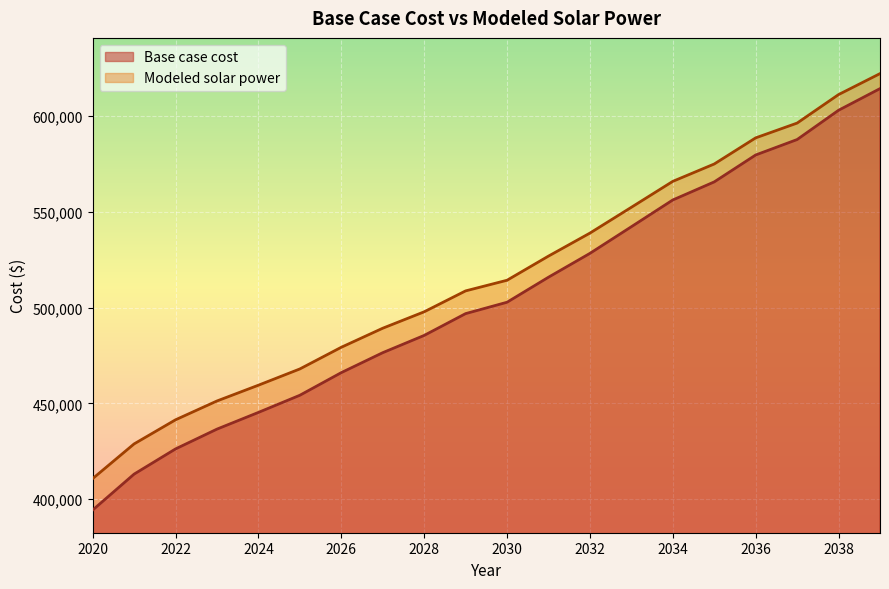

True or false: Base case cost has more than 1 interior local peaks.

False